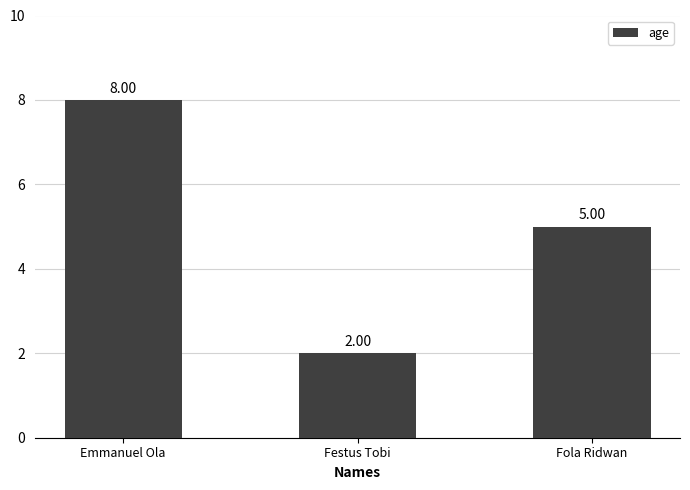

Which has a higher value, Emmanuel Ola or Festus Tobi?

Emmanuel Ola